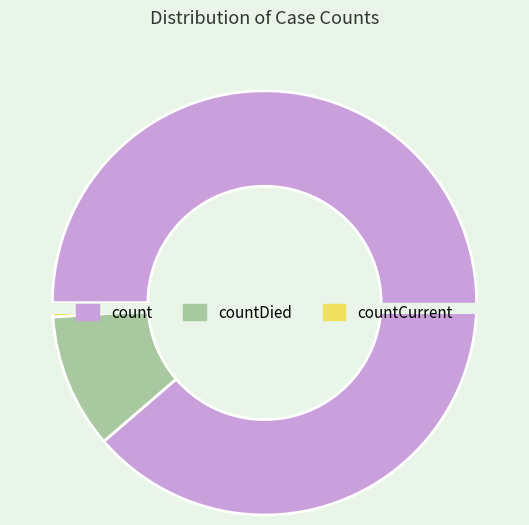

What is the total percentage of countCurrent and count?

89.7%